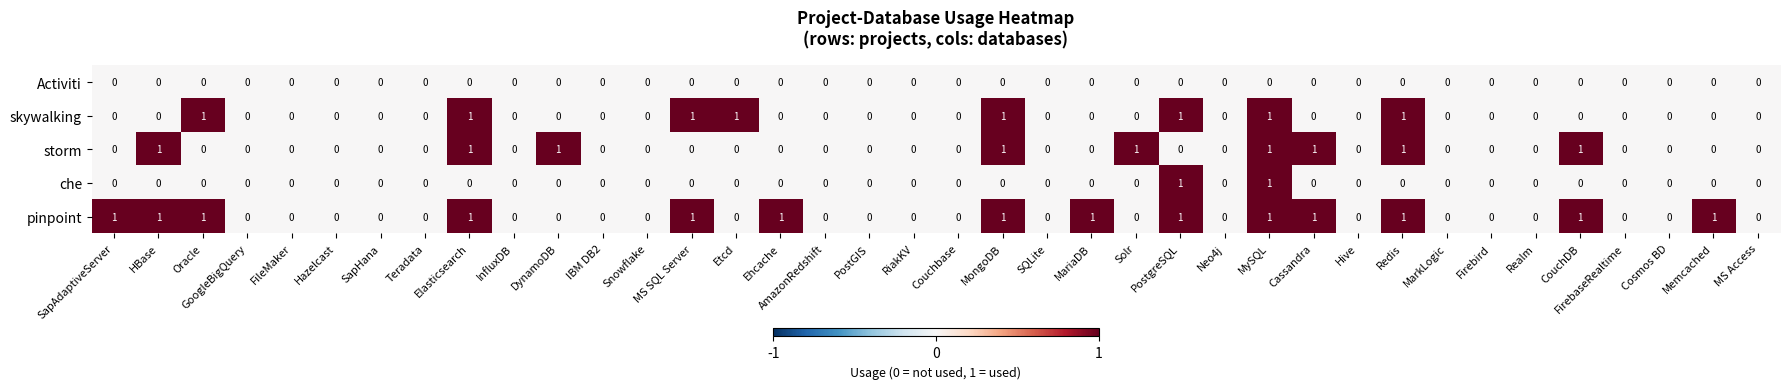

Between MS SQL Server and Memcached, which series saw the biggest shift?

skywalking